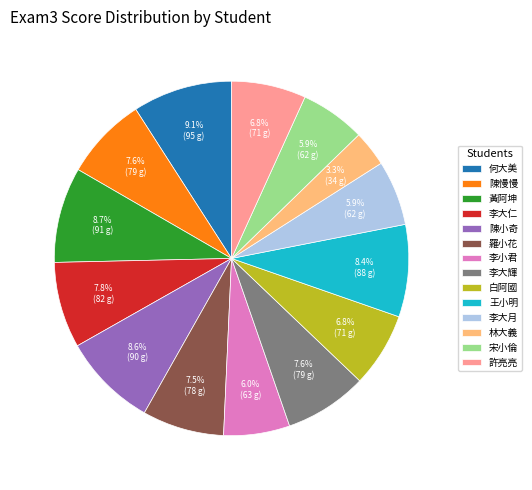

To the nearest percent, what is the difference between the largest and smallest slice percentages?

6%